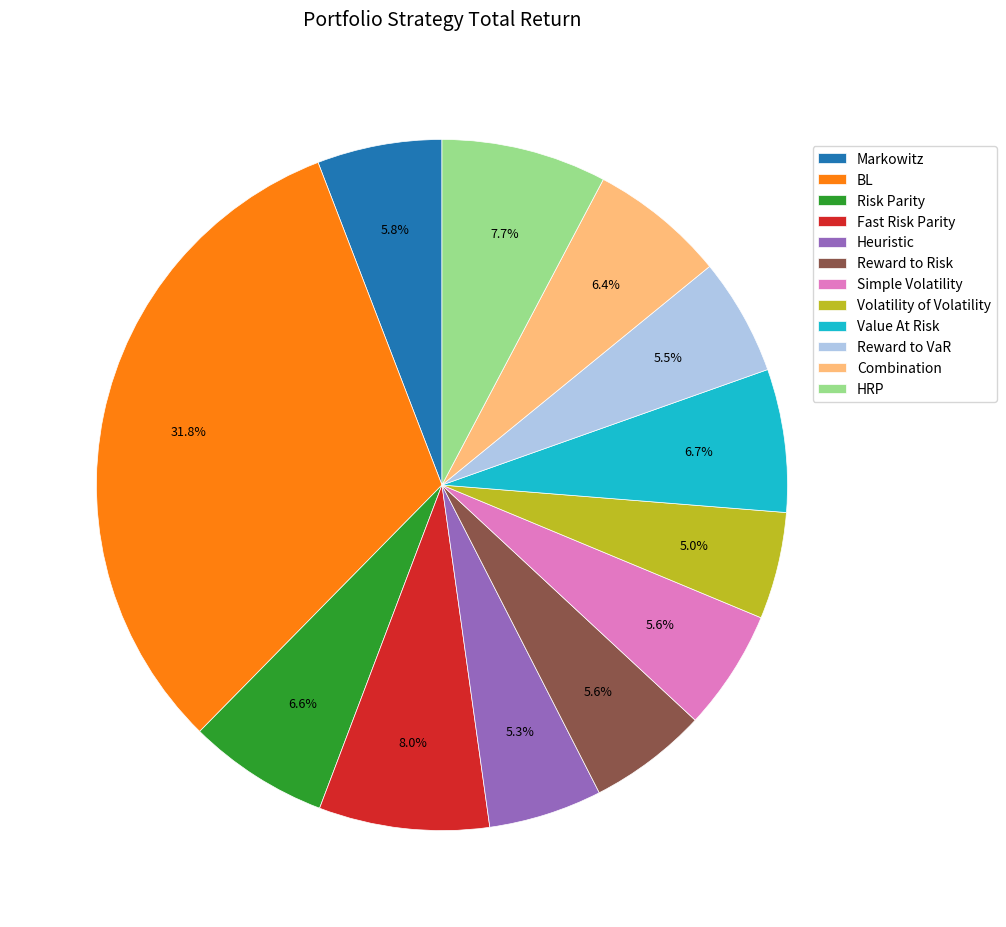

Is Volatility of Volatility the majority of the pie?

No